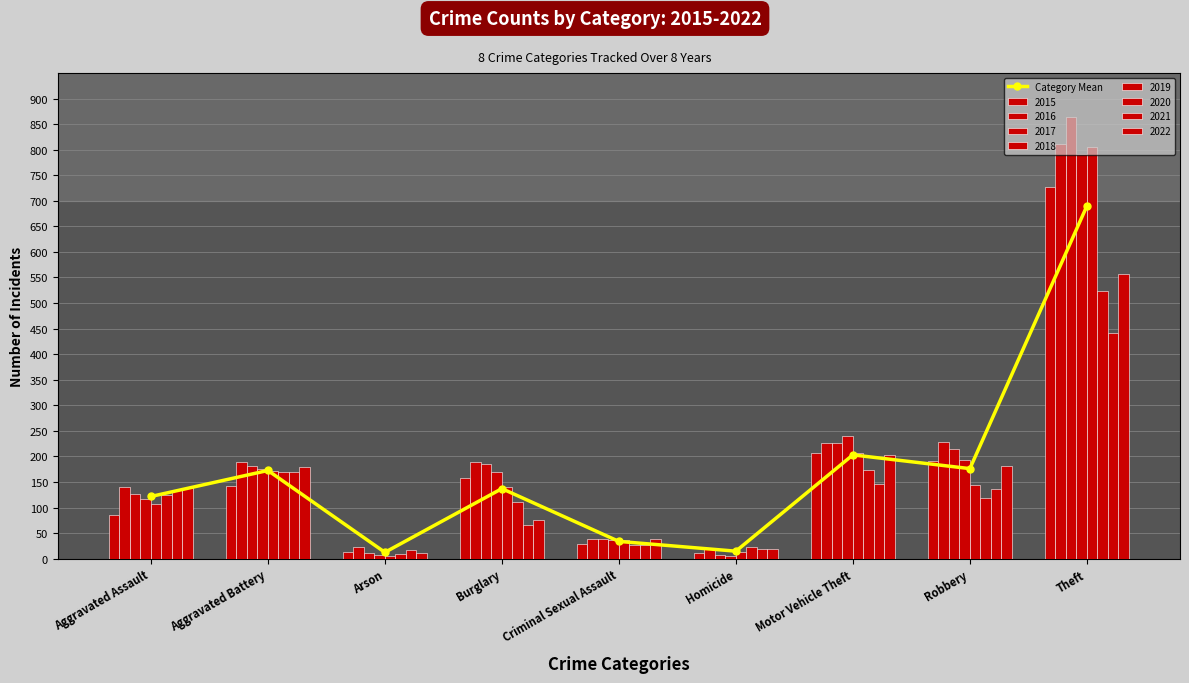

What is the average value?

173.4